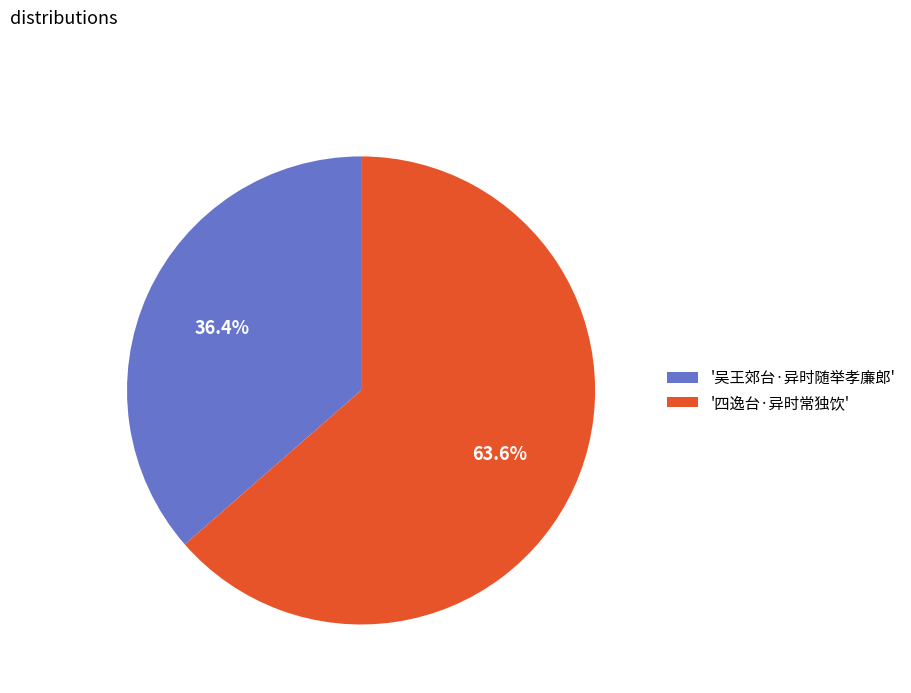

To the nearest percent, what is the average slice percentage?

50%